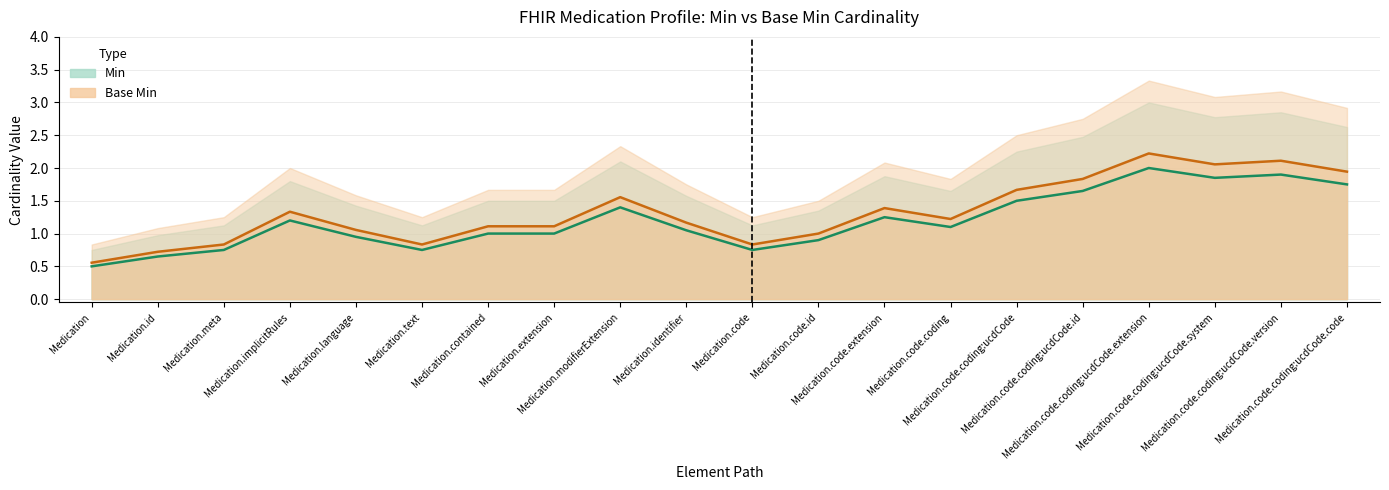

How many lines are shown in the chart?

2